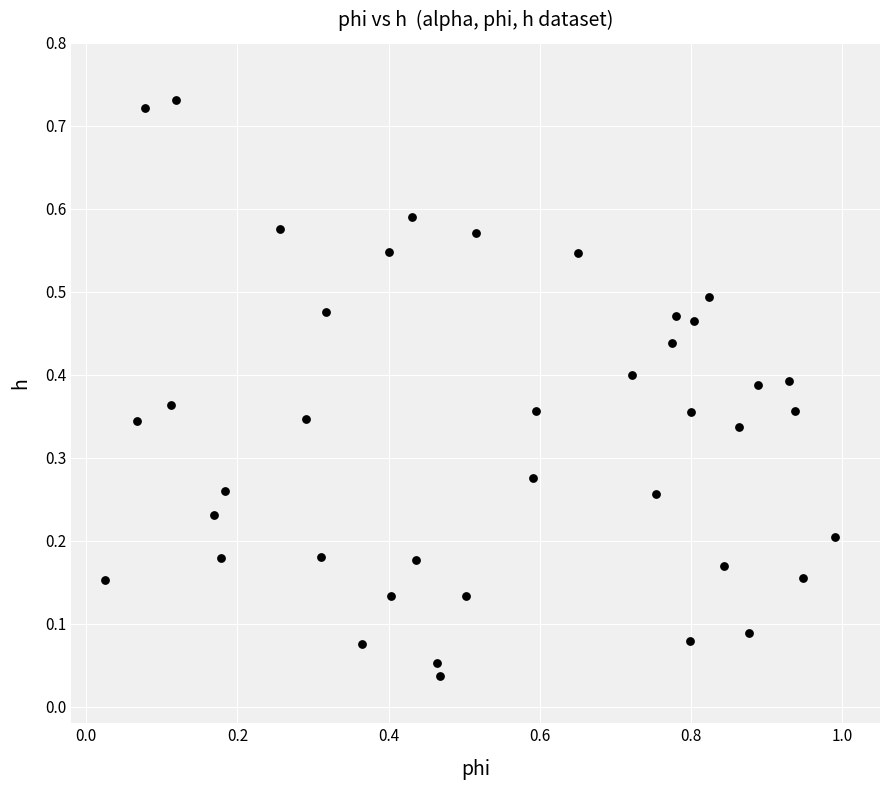

What is the range of X values (max minus min)?

1.0